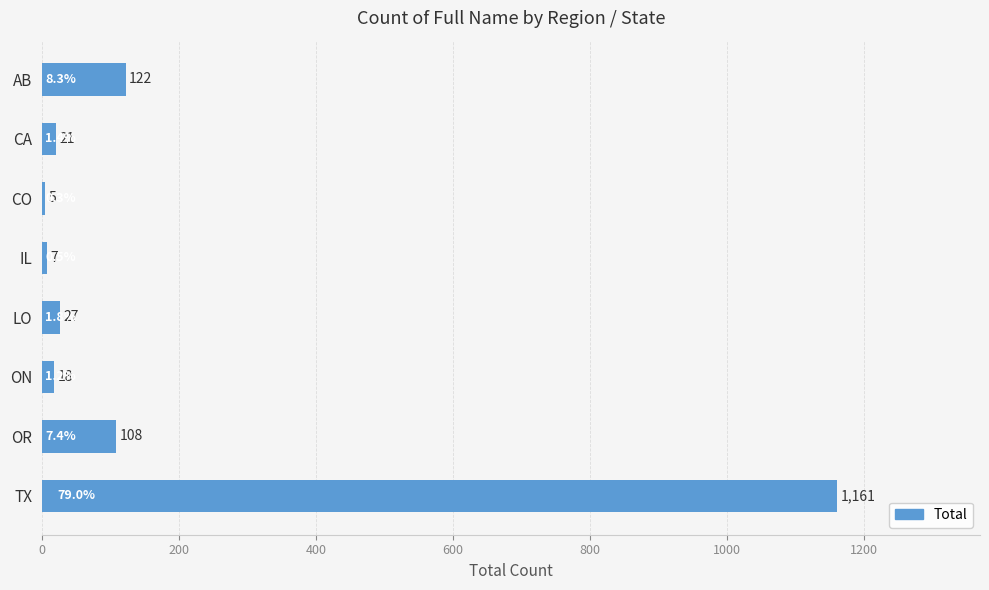

What is the difference between the second highest and minimum values?

117